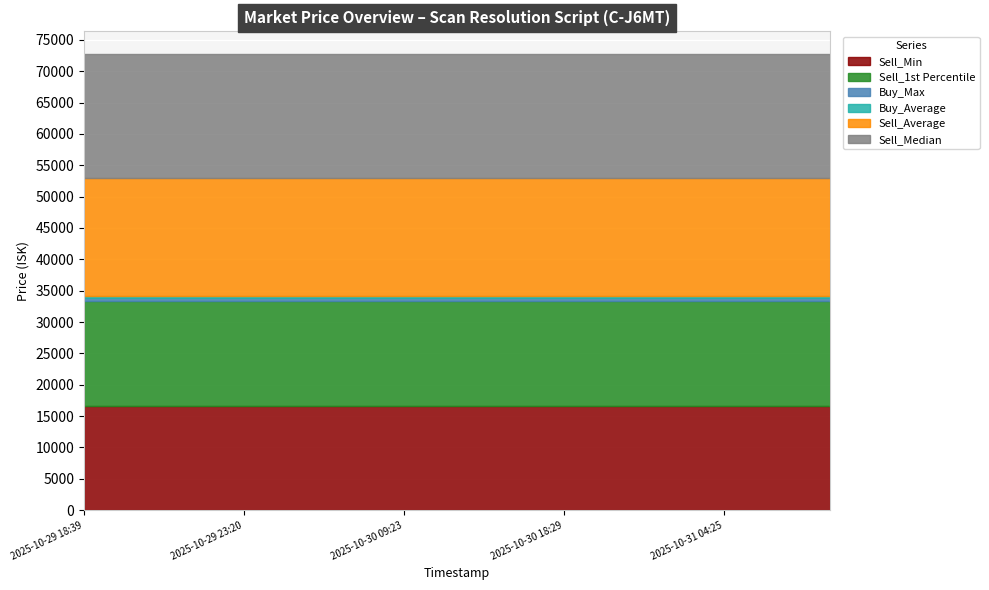

At which label does Sell_Median reach its peak?

2025-10-29 18:39